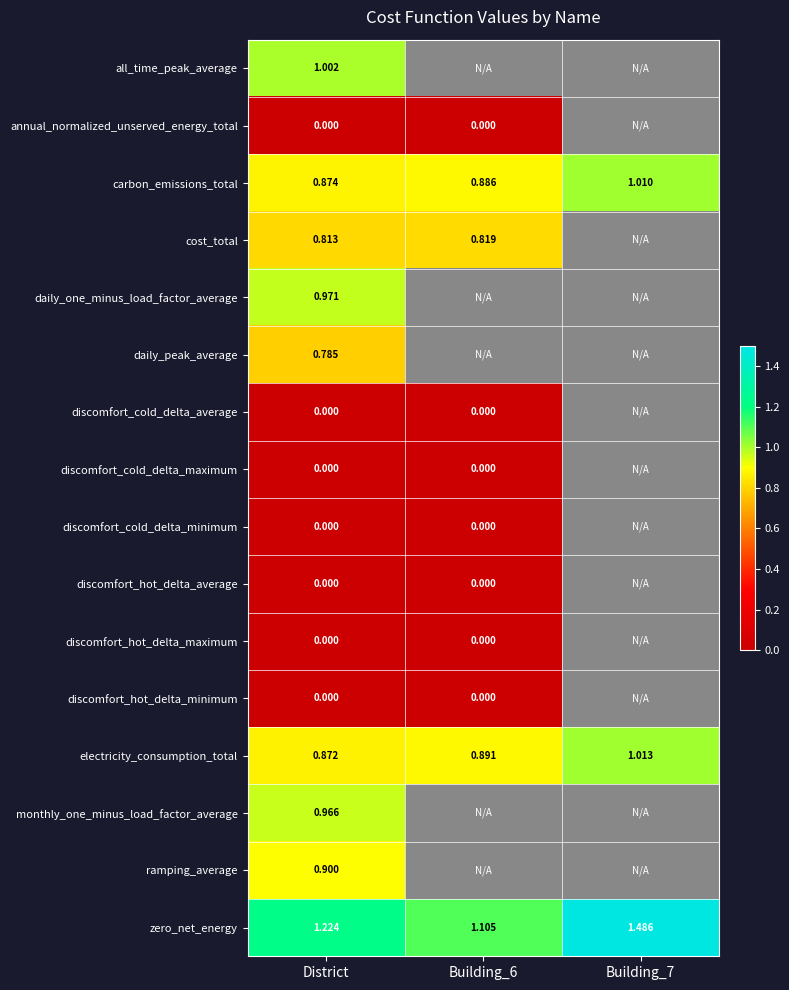

Which series has the largest total across all categories?

zero_net_energy